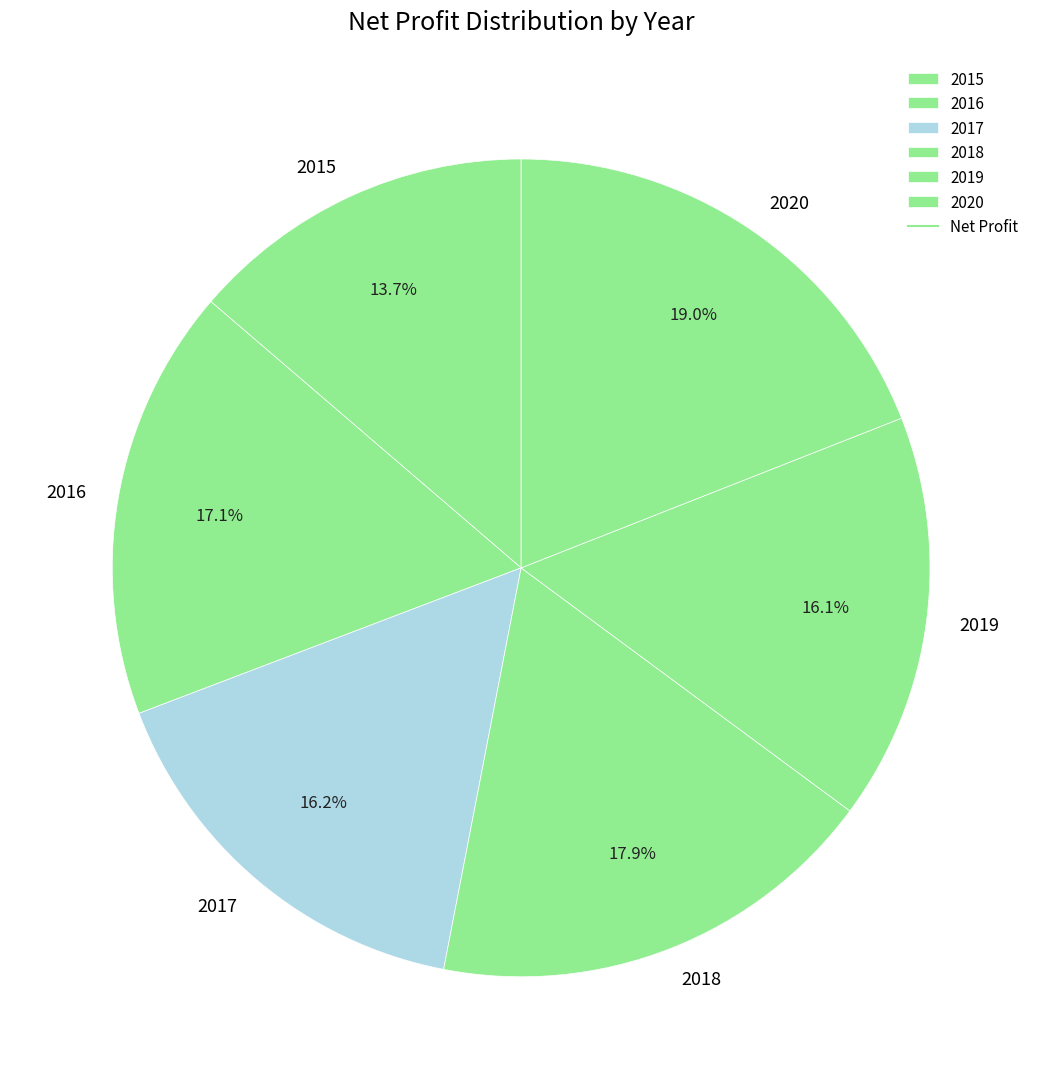

To the nearest percent, what is the difference between the largest and smallest slice percentages?

5%